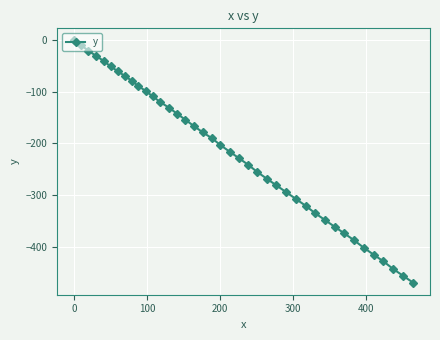

What is the smallest value displayed?

-470.1